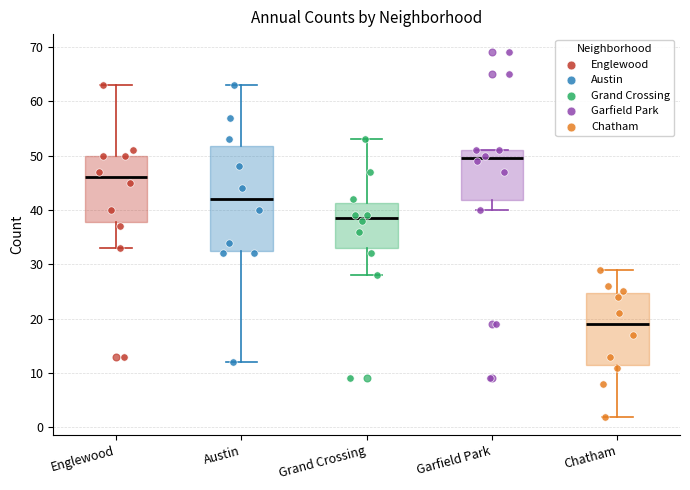

Which box is the tallest, from its lower edge to its upper edge?

Austin